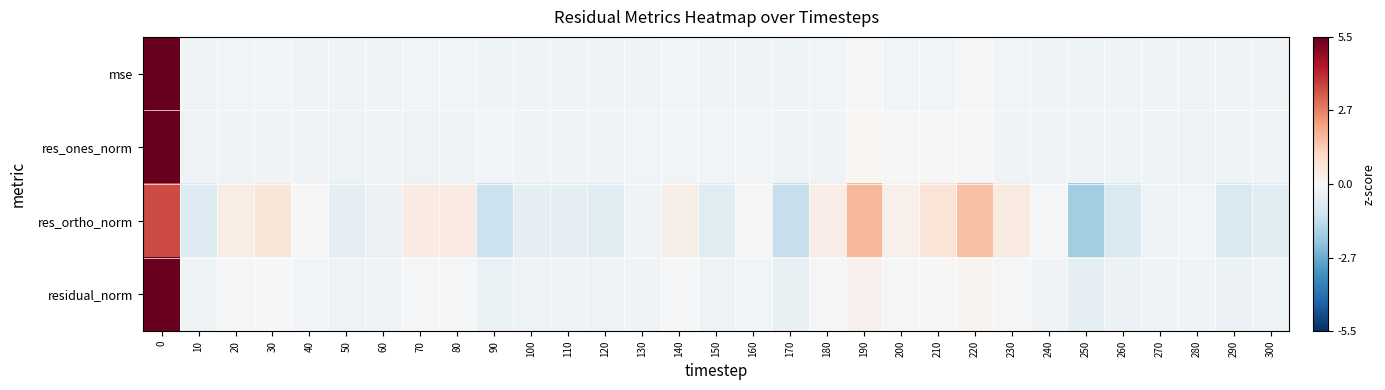

What is the spread (max minus min) of values at 290?

0.7